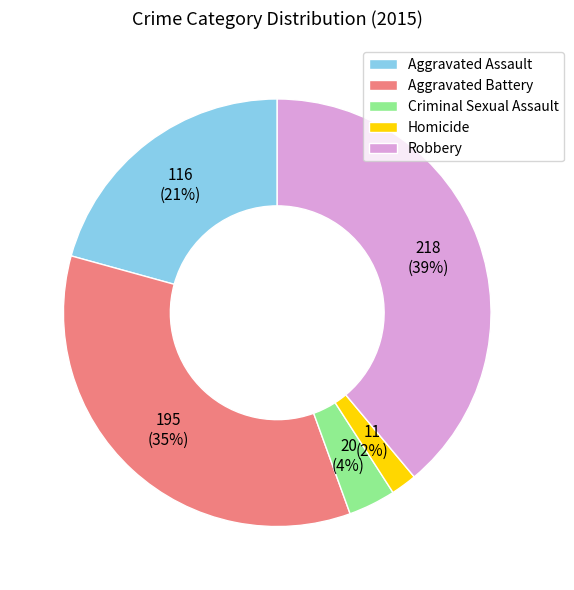

To the nearest percent, what is the combined percentage of Robbery and Homicide?

41%